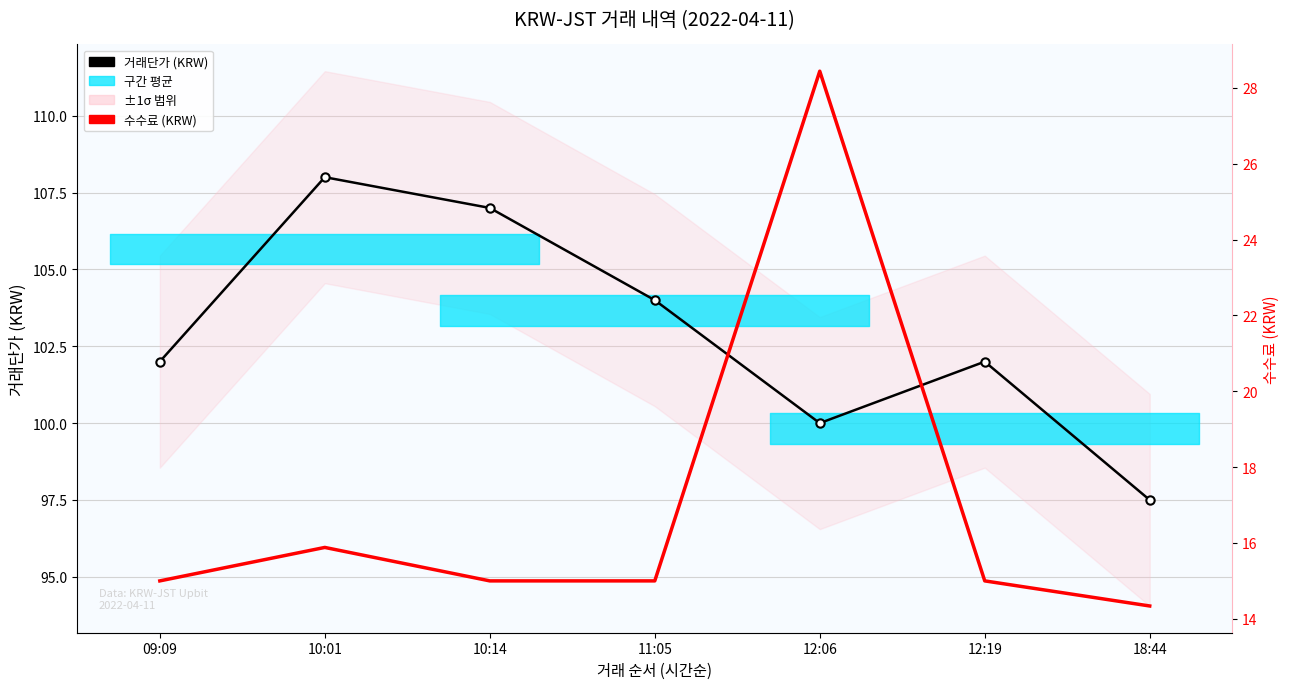

True or false: 수수료 (KRW) and 거래단가 (KRW) intersect in this chart.

False